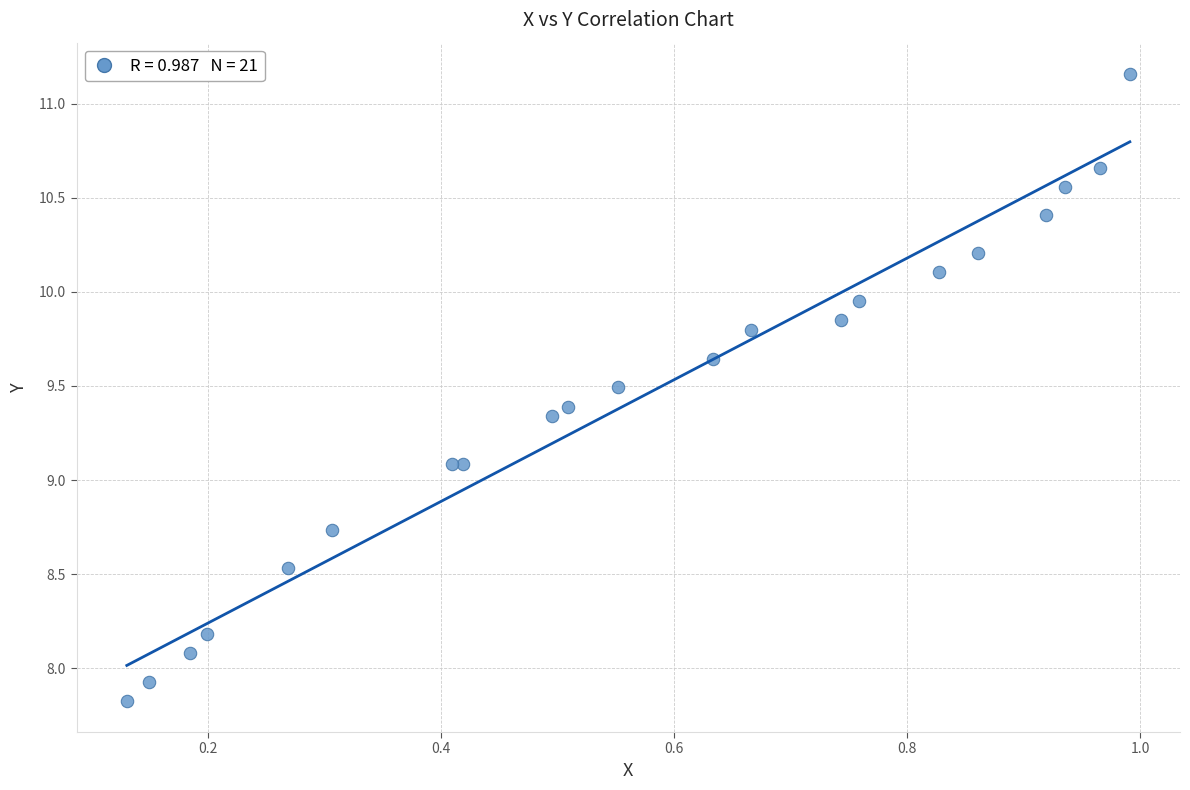

What is the range of Y values (max minus min)?

3.3